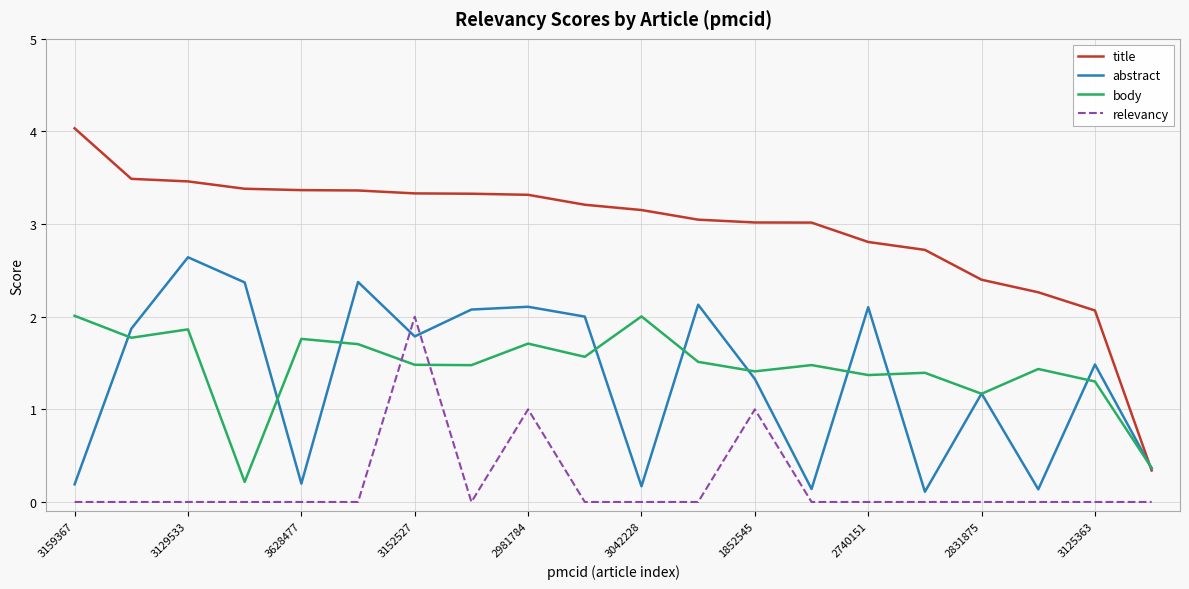

In body, how many points are lower than both neighbors (excluding endpoints)?

7